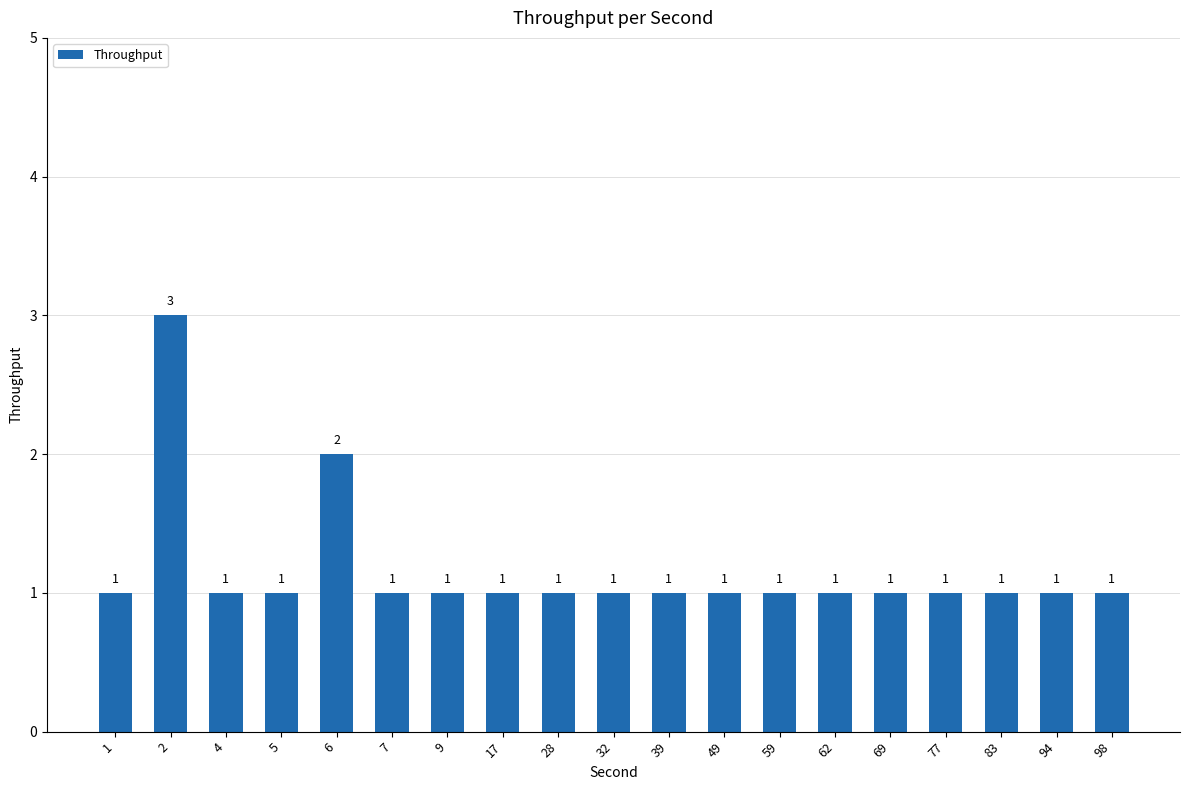

How many values are between 1 and 2?

18